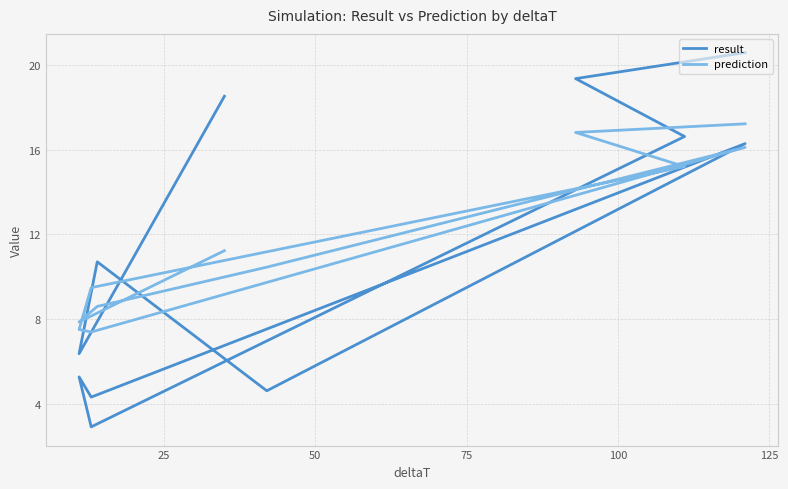

Reading left to right, extract all data points from this chart.

result: 20.6	19.4	16.6	2.9	5.3	4.3	16.3	4.6	10.7	6.4	18.5
prediction: 17.2	16.8	15.2	9.5	7.5	7.4	16.1	10.5	8.6	7.9	11.2